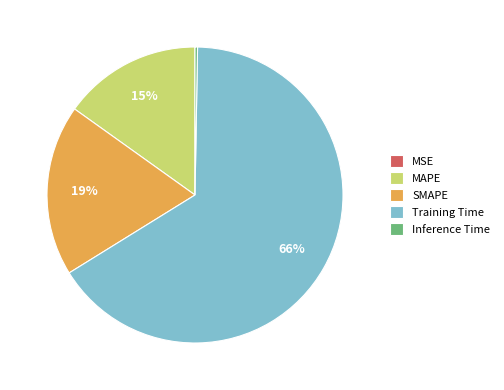

Is the sum of SMAPE and Training Time greater than half?

Yes